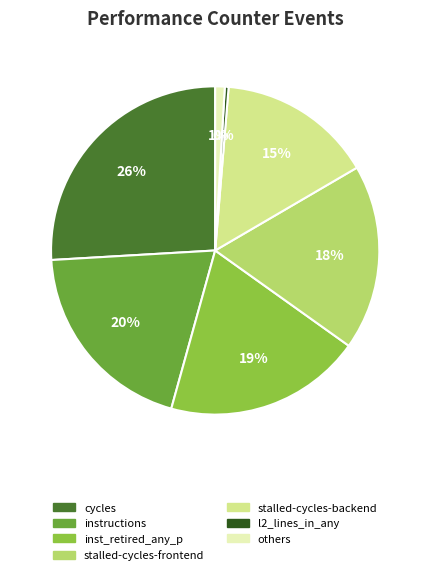

To the nearest percent, what is the difference between the largest and smallest slice percentages?

26%